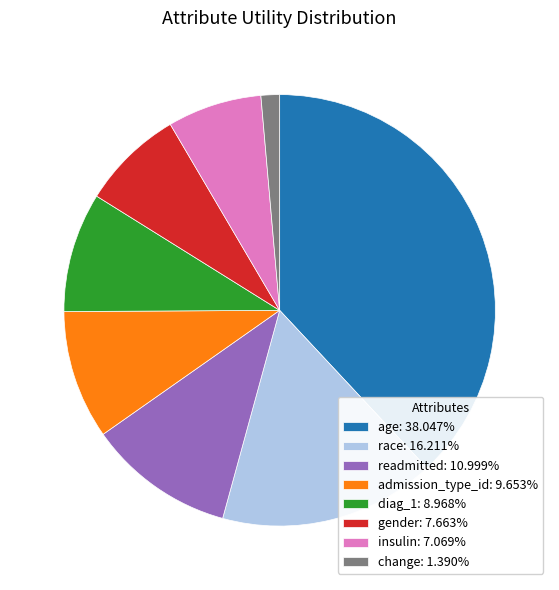

How many slices are in this pie chart?

8